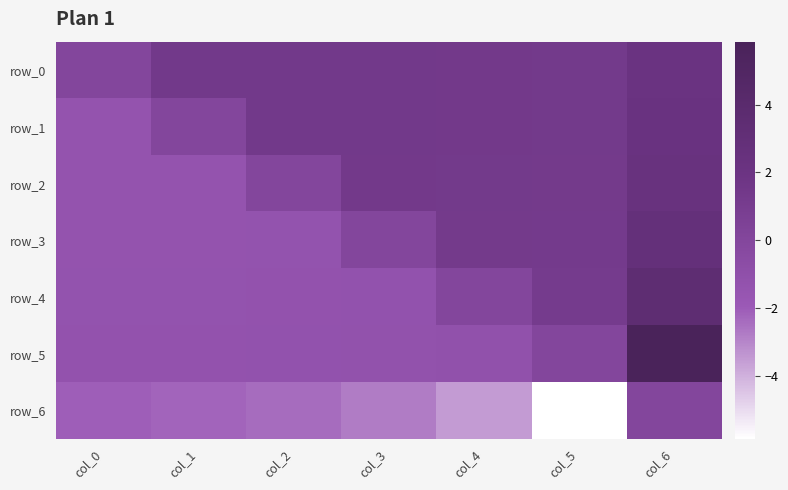

The value of row_5 at col_3 is -1.2. True or false?

True